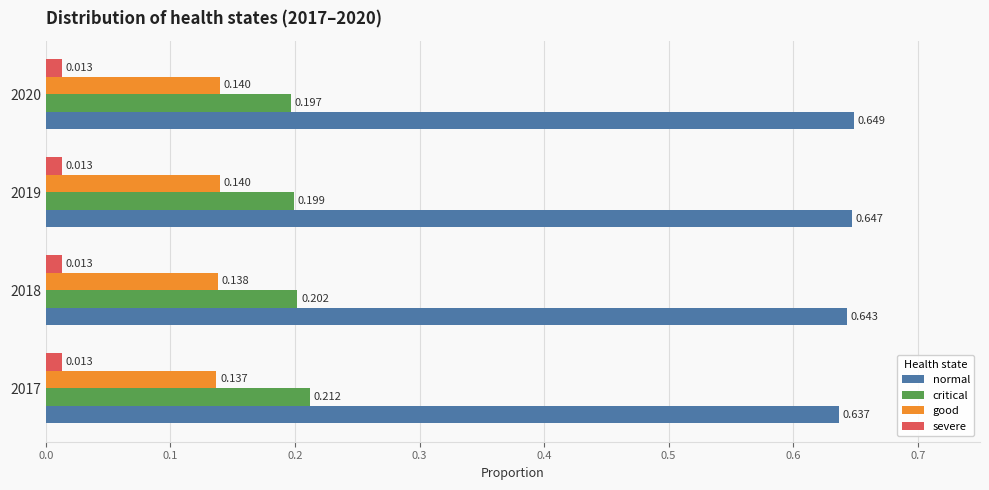

Is the value of good at 2019 greater than the value of critical at 2017?

No